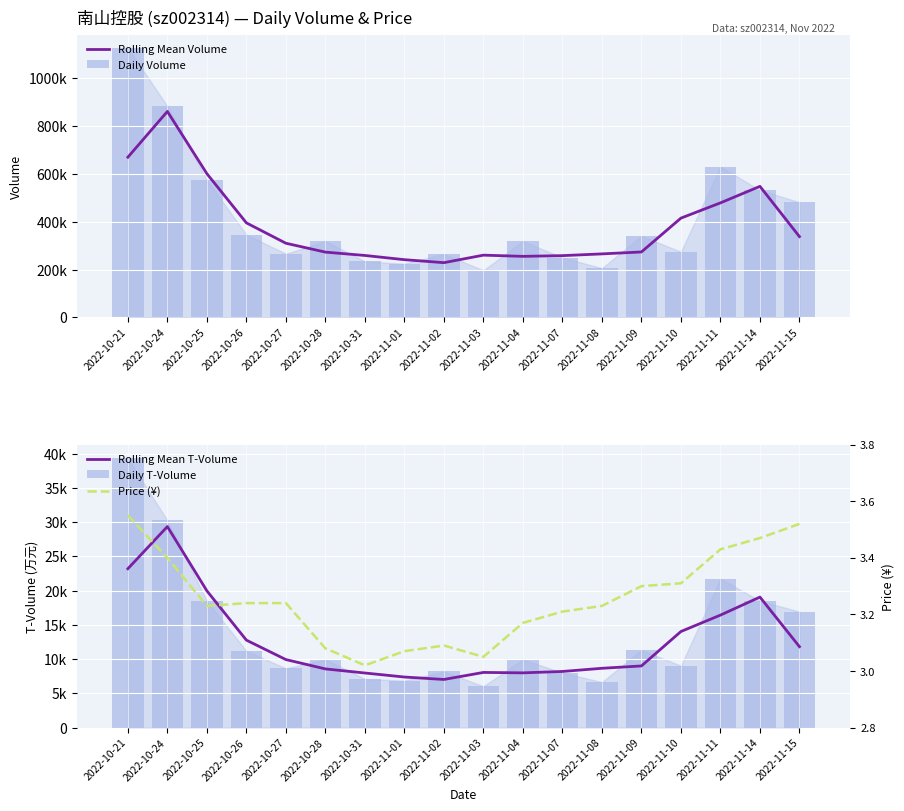

What position from the right is 2022-10-26?

15